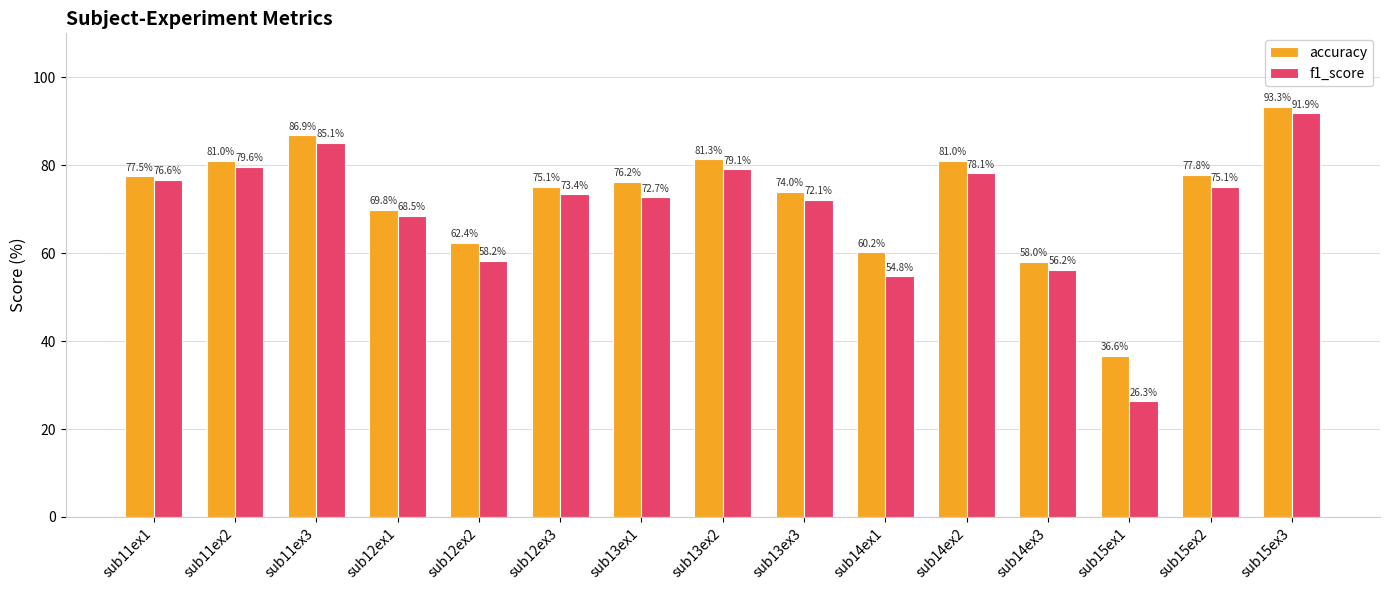

The f1_score series shows 78.1 at sub14ex2. True or false?

True